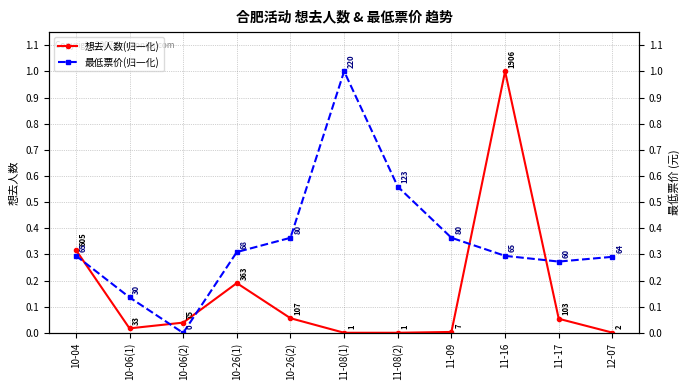

Reading right to left, what are all the values shown in this chart?

想去人数(归一化): 0.0	0.1	1.0	0.0	0.0	0.0	0.1	0.2	0.0	0.0	0.3
最低票价(归一化): 0.3	0.3	0.3	0.4	0.6	1.0	0.4	0.3	0.0	0.1	0.3